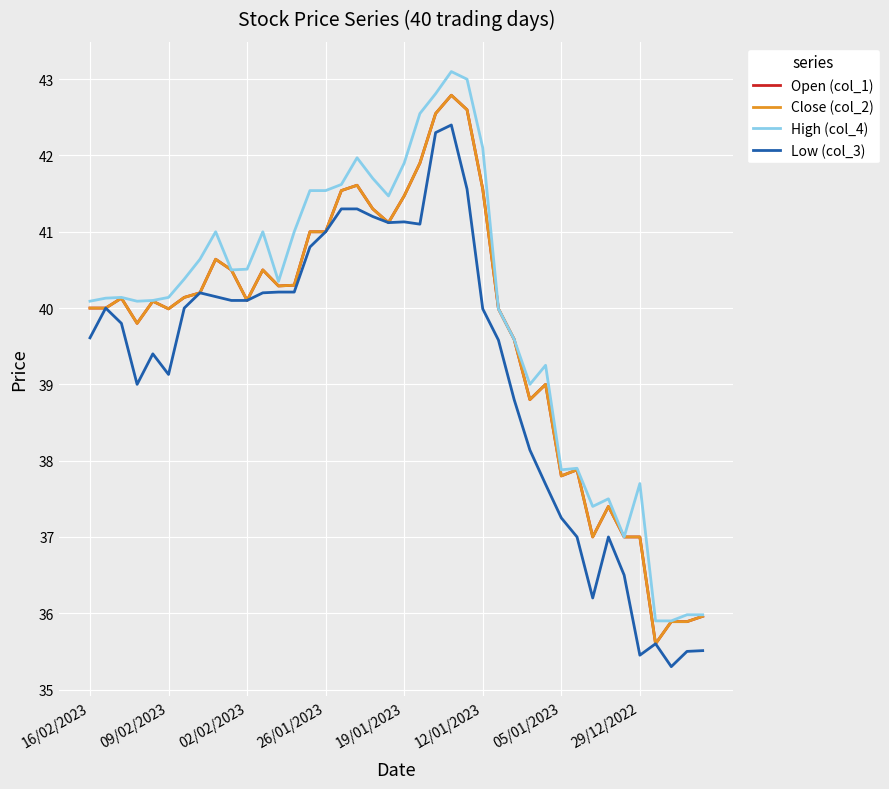

Rank the categories by Close (col_2) value from highest to lowest.

23, 24, 22, 21, 17, 25, 16, 20, 18, 19, 14, 15, 8, 9, 11, 13, 12, 29/12/2022, 05/01/2023, 02/02/2023, 10, 19/01/2023, 16/02/2023, 09/02/2023, 12/01/2023, 26, 26/01/2023, 27, 29, 28, 31, 30, 33, 32, 34, 35, 39, 37, 38, 36